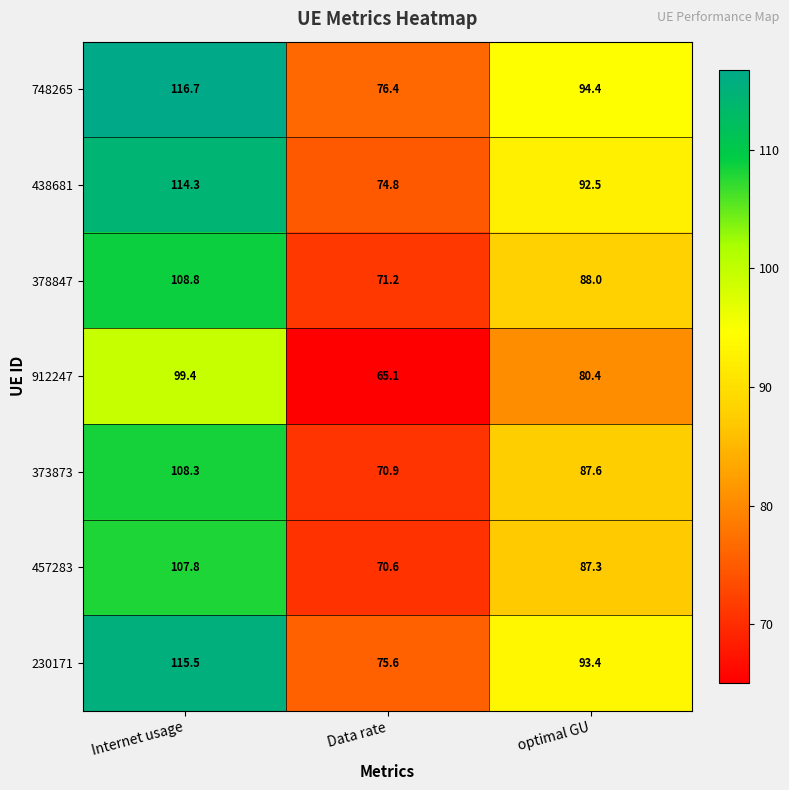

Reading right to left, transcribe all the data shown in this chart.

748265: 94.4	76.4	116.7
438681: 92.5	74.8	114.3
378847: 88.0	71.2	108.8
912247: 80.4	65.1	99.4
373873: 87.6	70.9	108.3
457283: 87.3	70.6	107.8
230171: 93.4	75.6	115.5